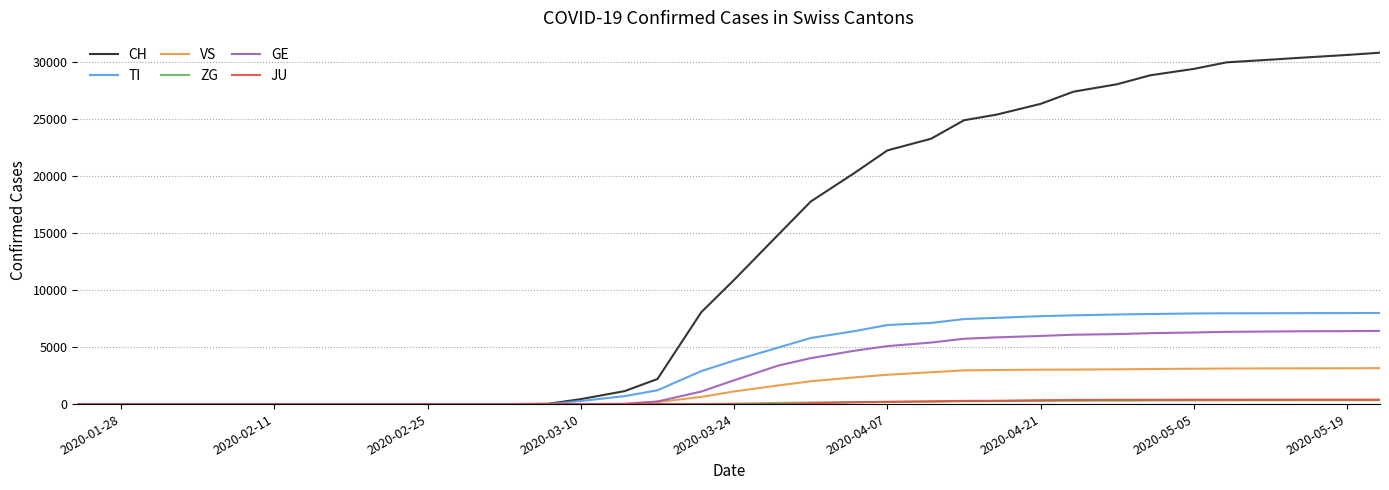

Which series has the largest total across all categories?

CH